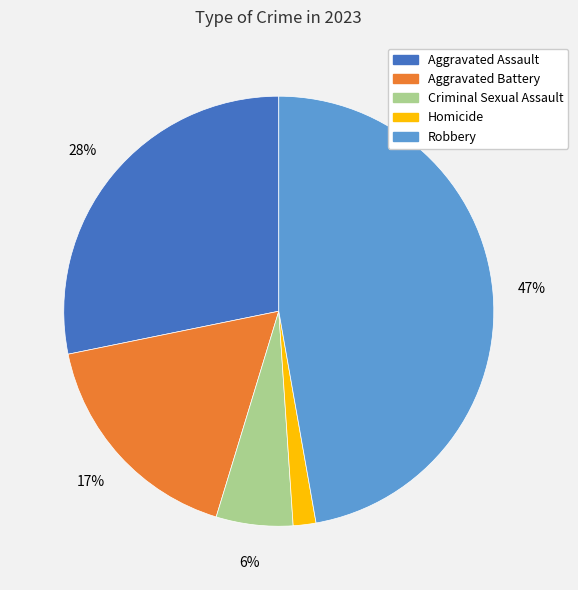

What is the smallest slice in the pie chart?

Homicide